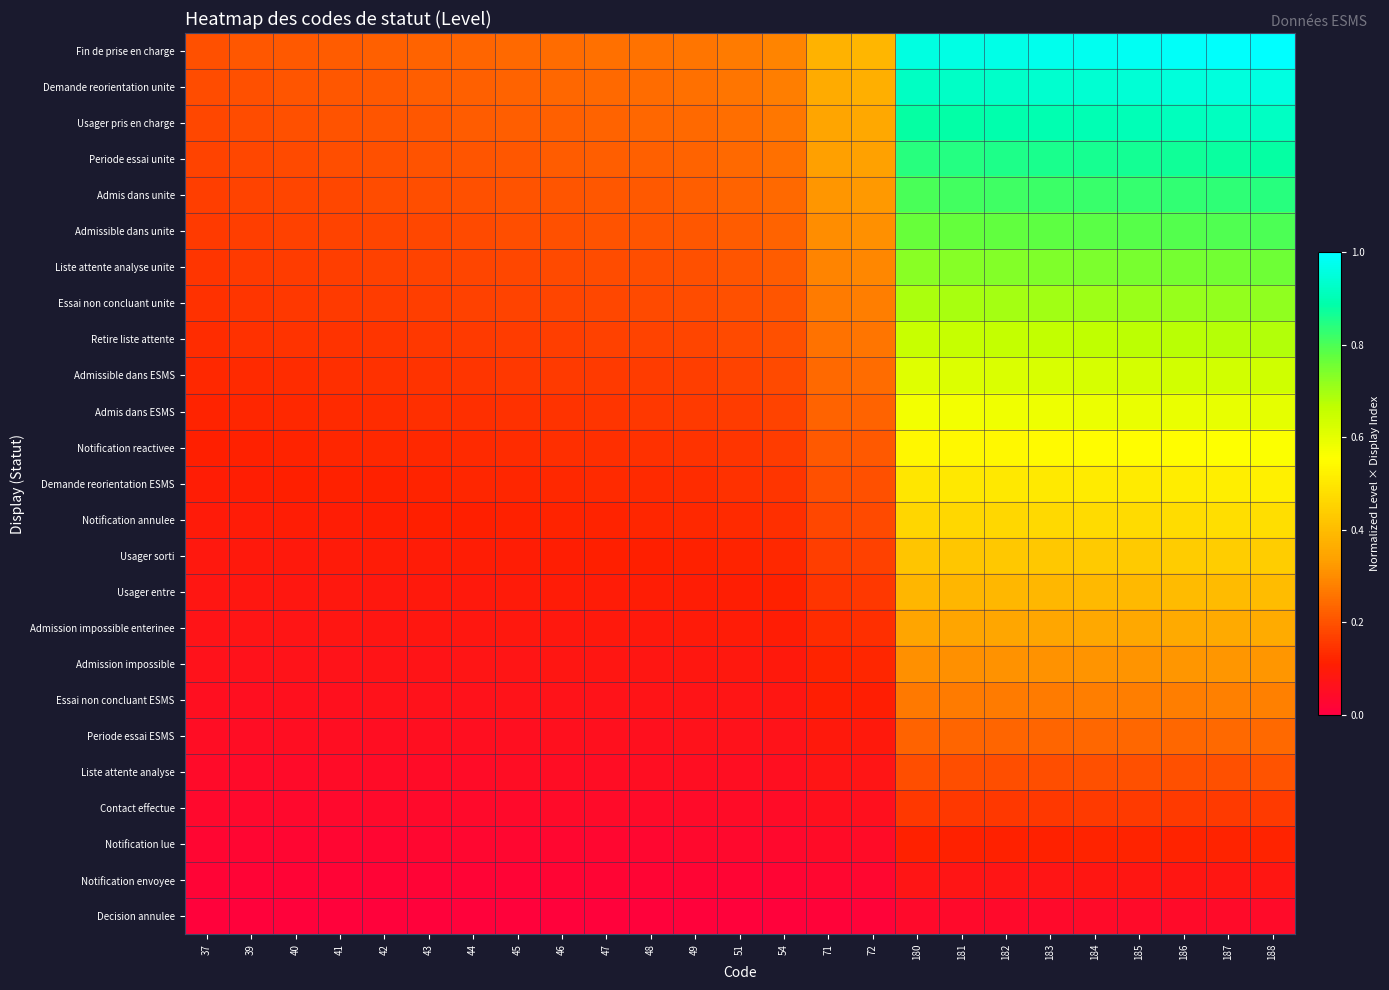

Which has a higher value, 180 or 47?

180